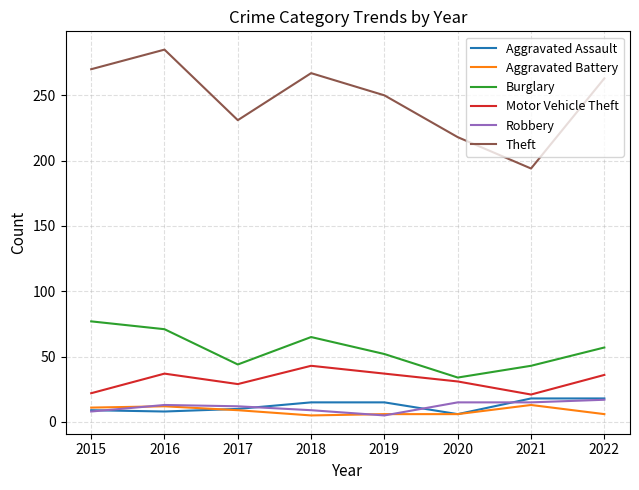

True or false: Theft and Aggravated Battery cross at least once.

False